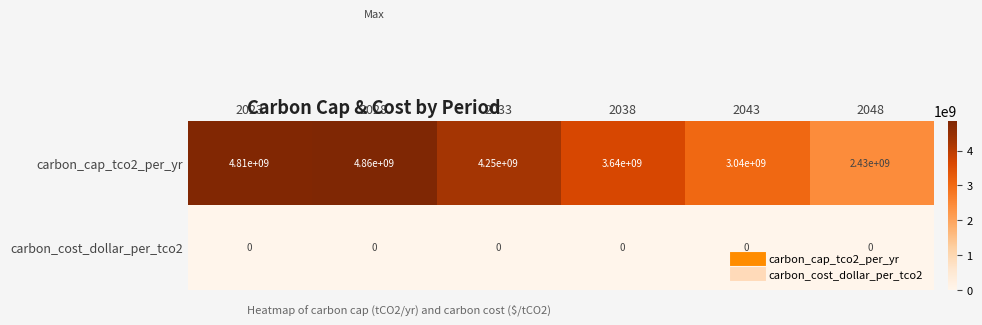

What is the spread (max minus min) of values at 2048?

2430000000